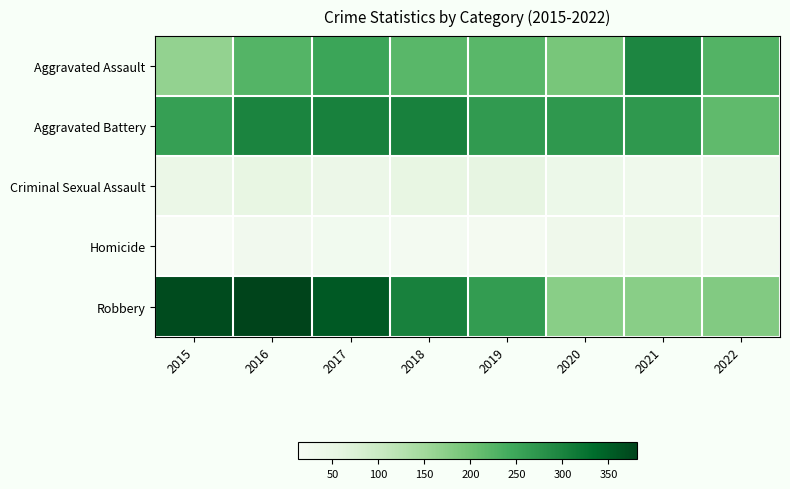

What is the maximum value shown in the chart?

381